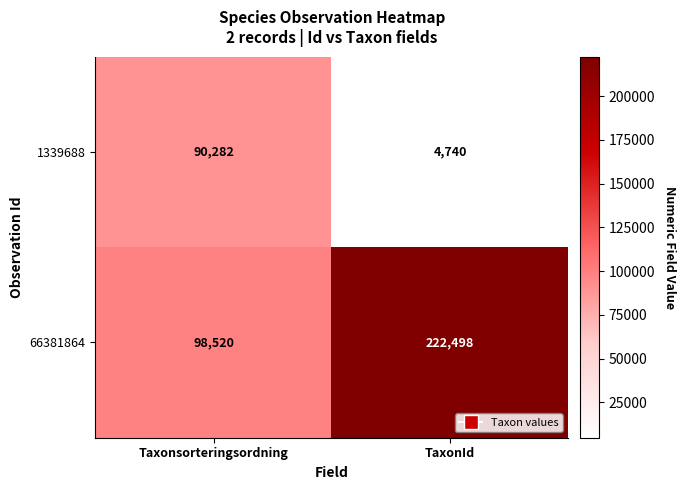

Which series changed the most between Taxonsorteringsordning and TaxonId?

66381864